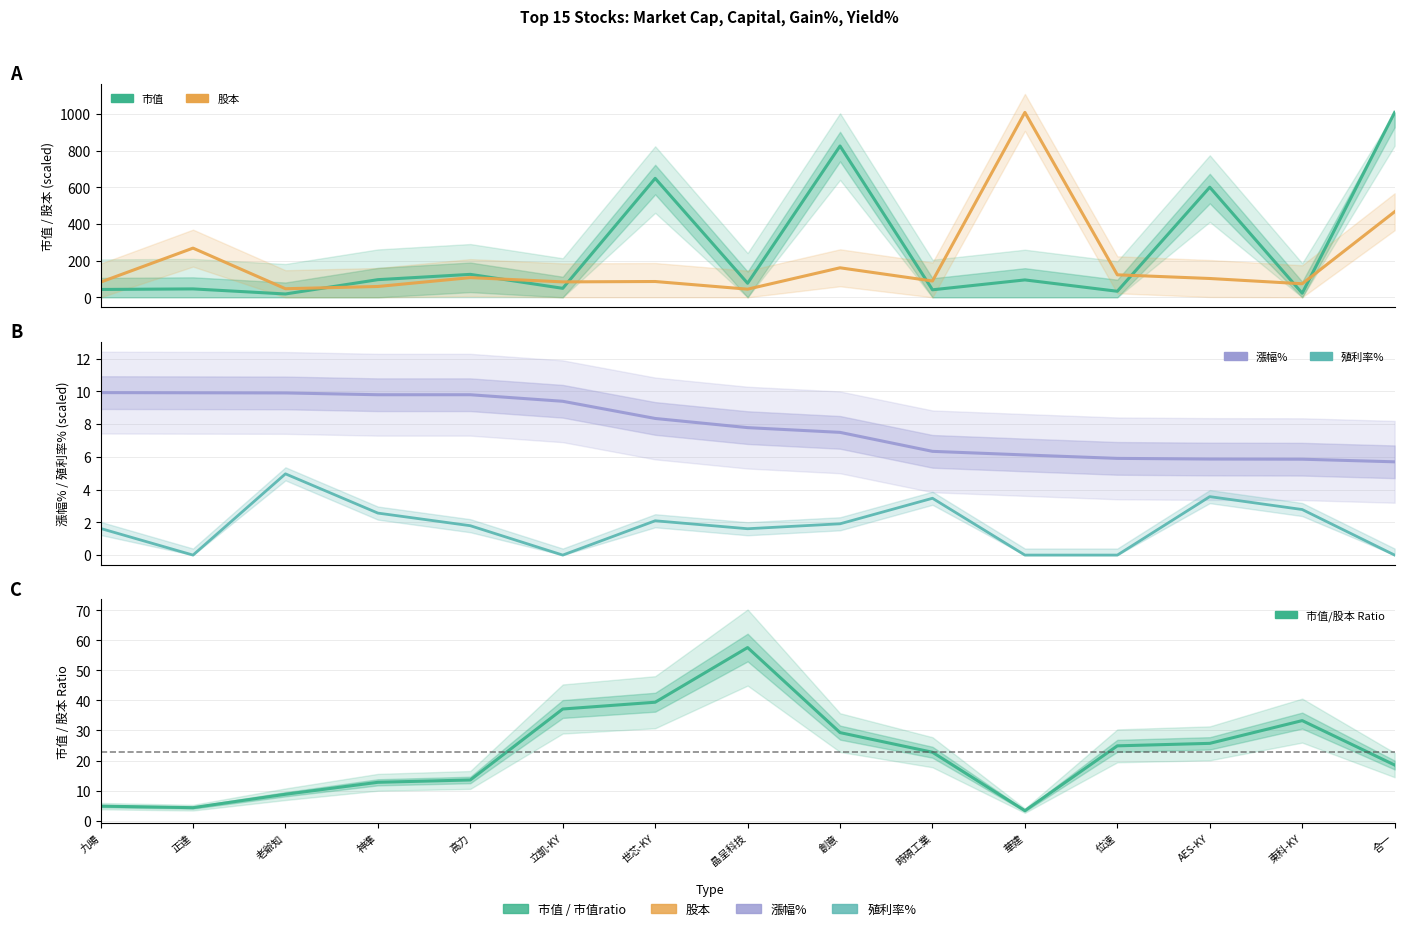

What is the average value of the 股本 series?

186.8